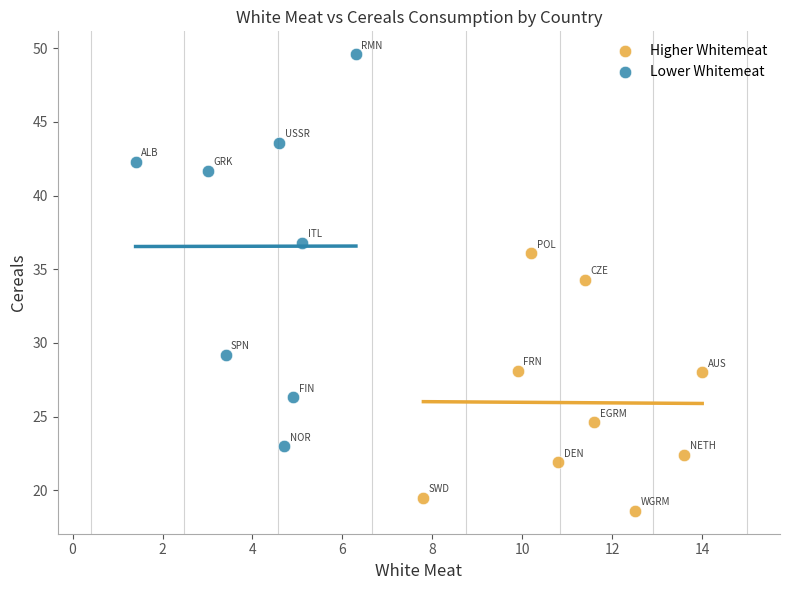

Which series contains the lowest Y value?

Higher Whitemeat